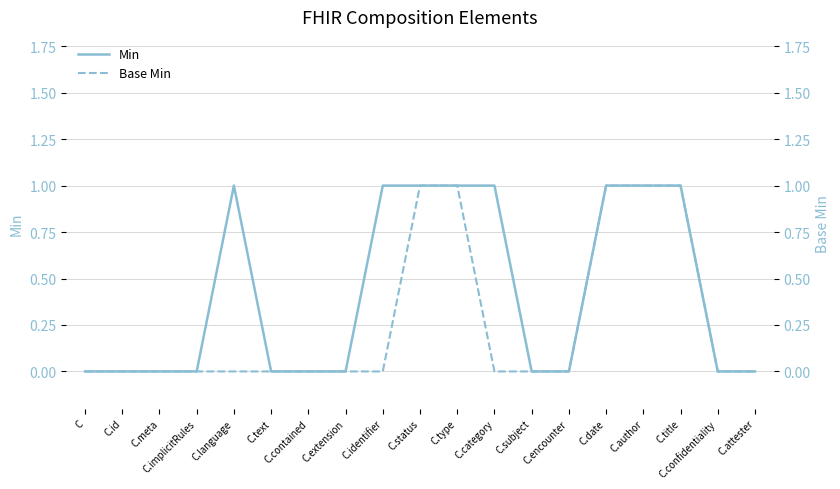

What is the difference between the maximum and minimum values in the Min series?

1